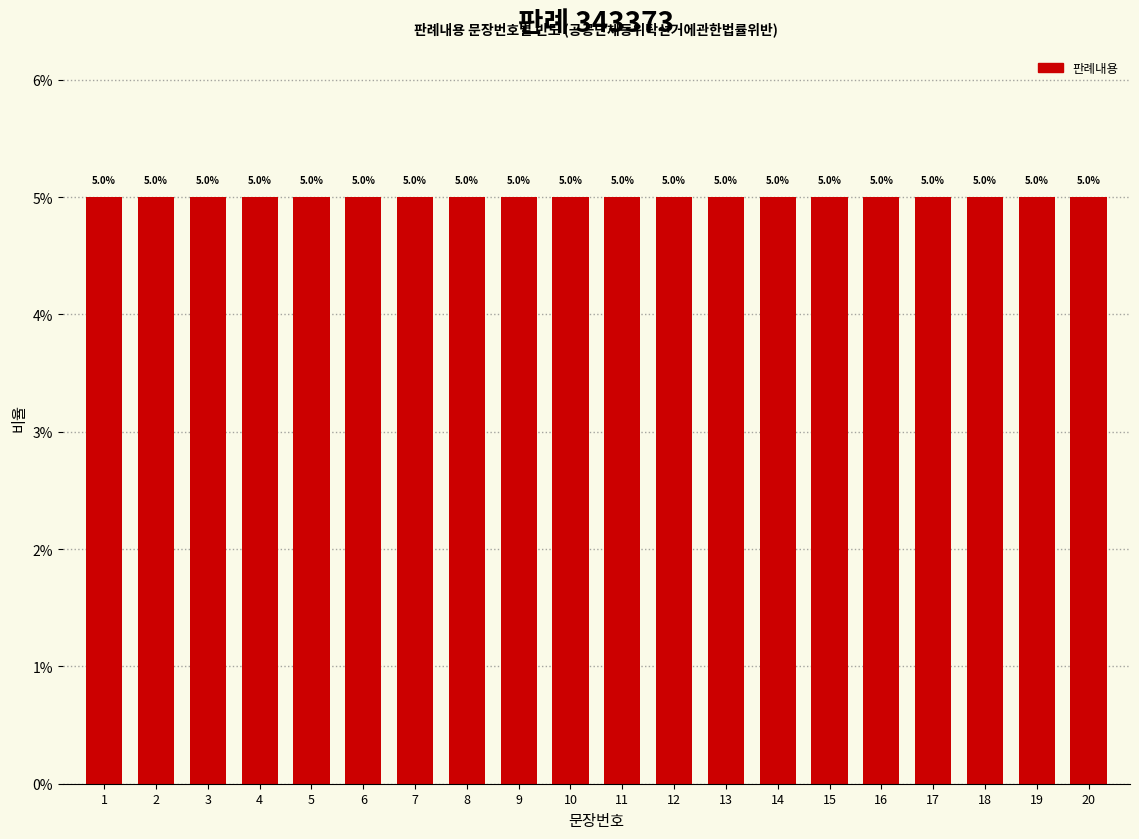

Where is the data nearest to the value 10?

10